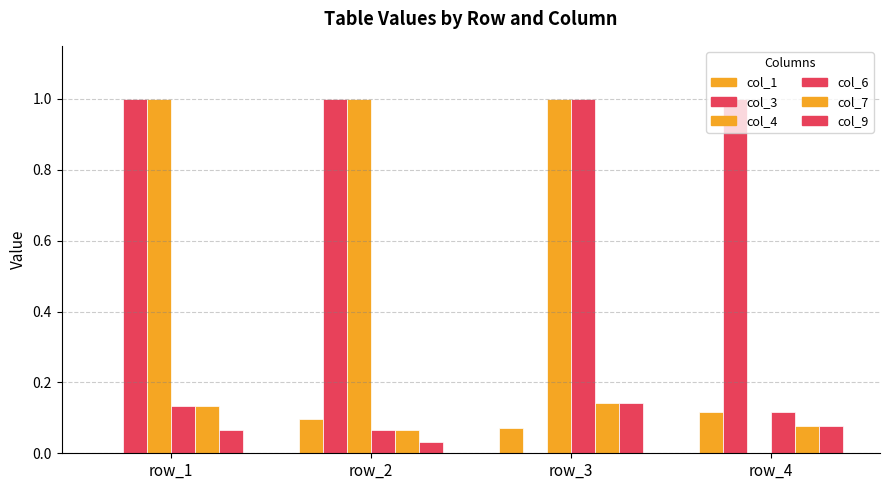

Is it true that col_3 equals 0.4 at row_3?

False